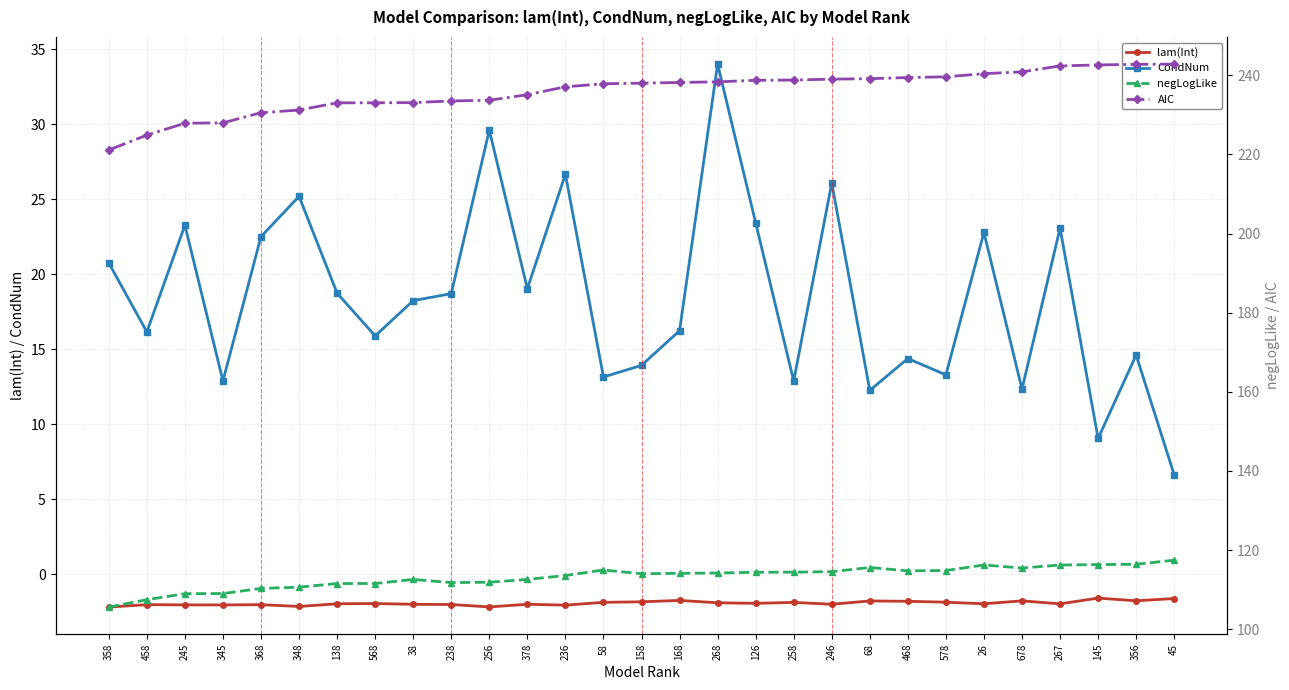

Does the chart have visible grid lines?

Yes